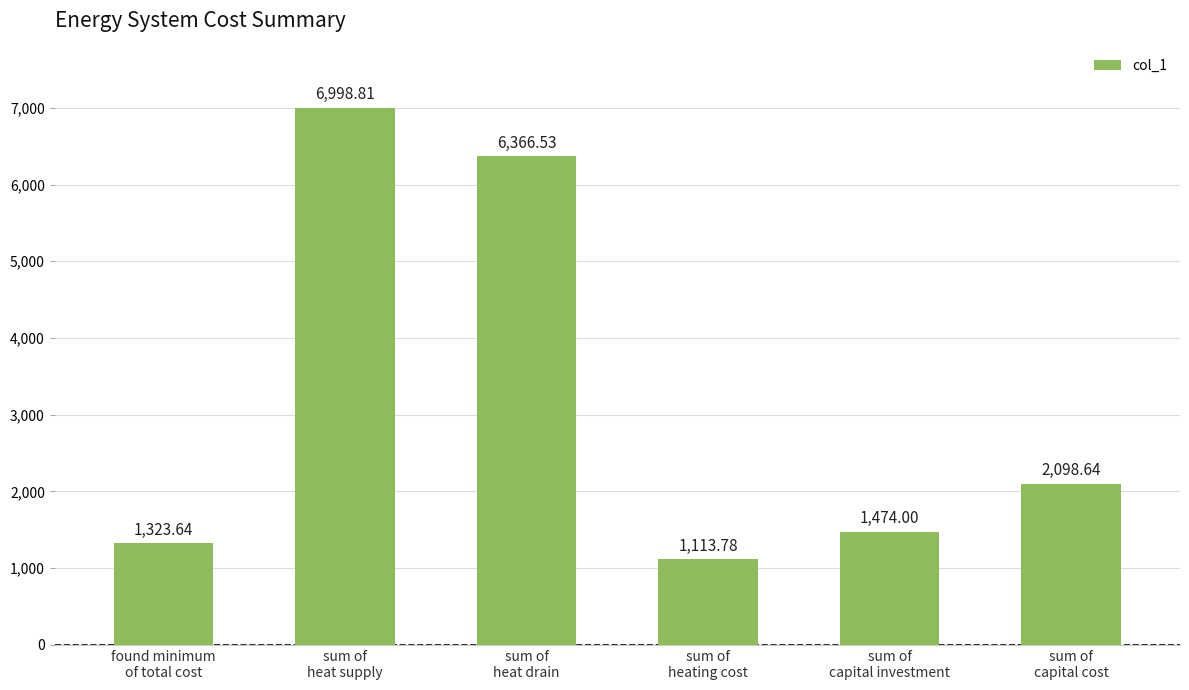

Reading left to right, transcribe all the data shown in this chart.

found minimum
of total cost=1323.6	sum of
heat supply=6998.8	sum of
heat drain=6366.5	sum of
heating cost=1113.8	sum of
capital investment=1474.0	sum of
capital cost=2098.6